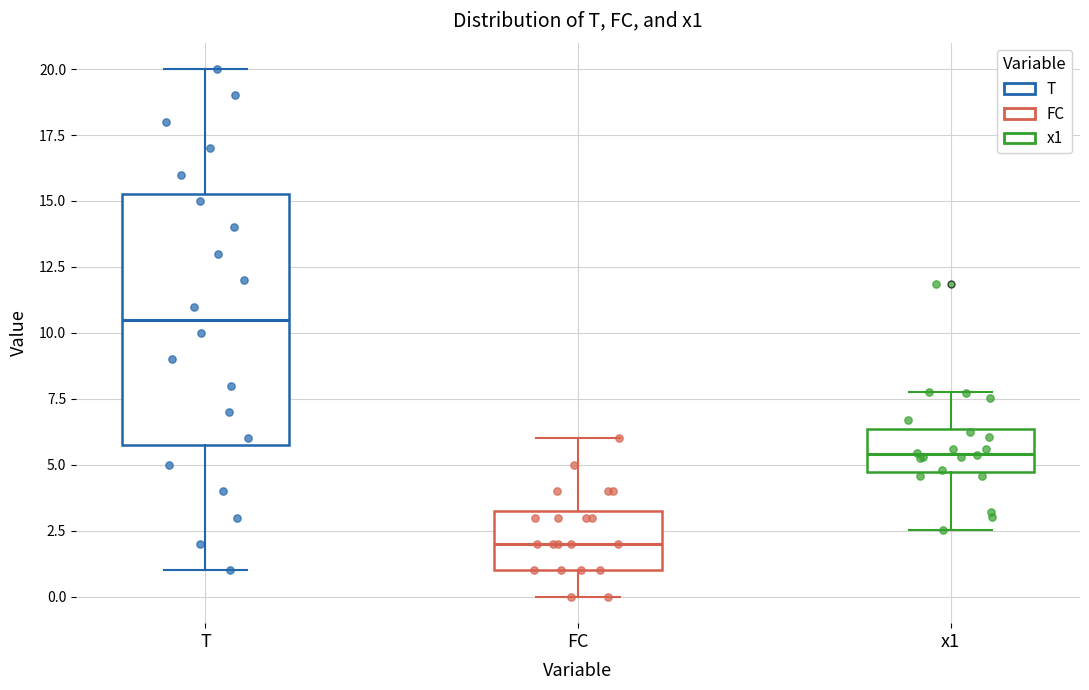

Which box has the lowest median line?

FC